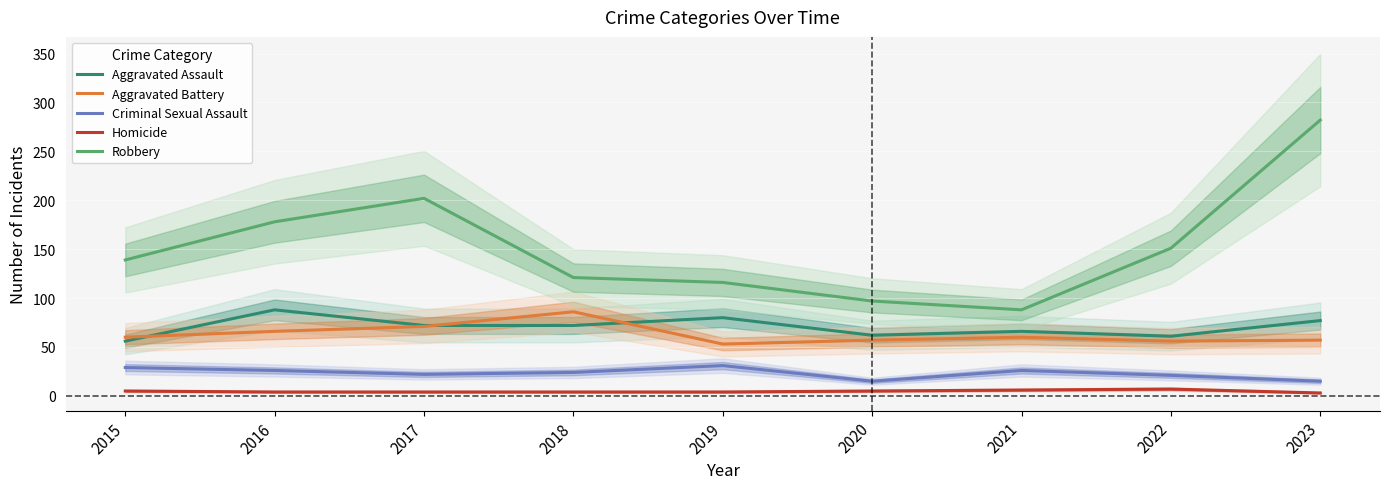

How many data points in Criminal Sexual Assault are less than 24?

4